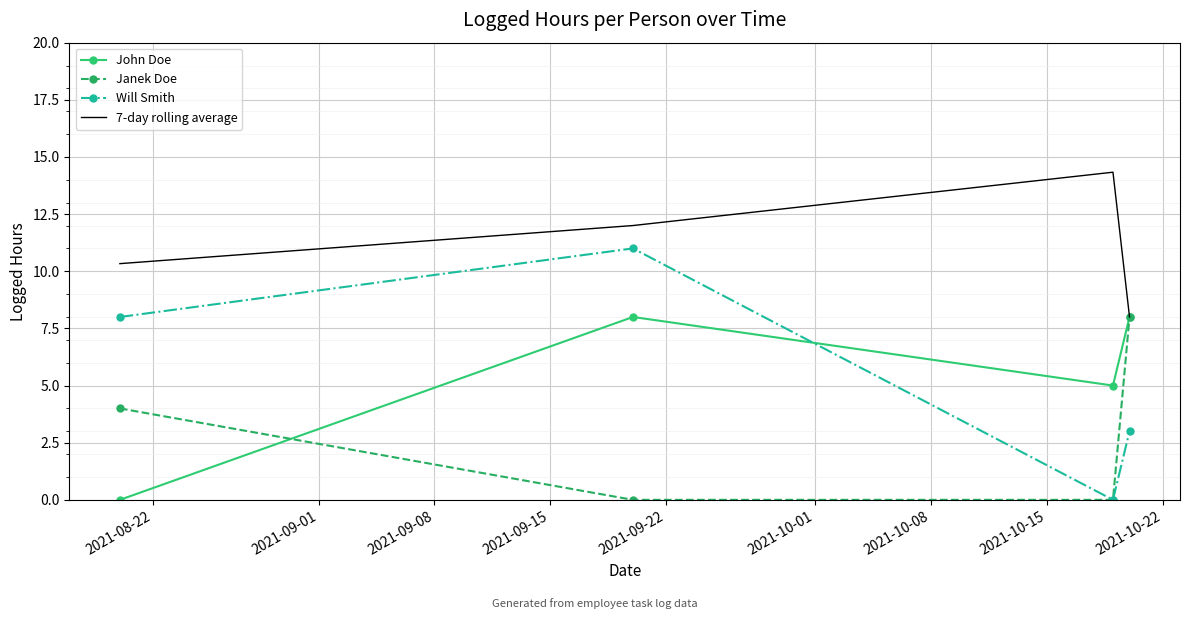

What is the highest value of the Will Smith series?

11.0